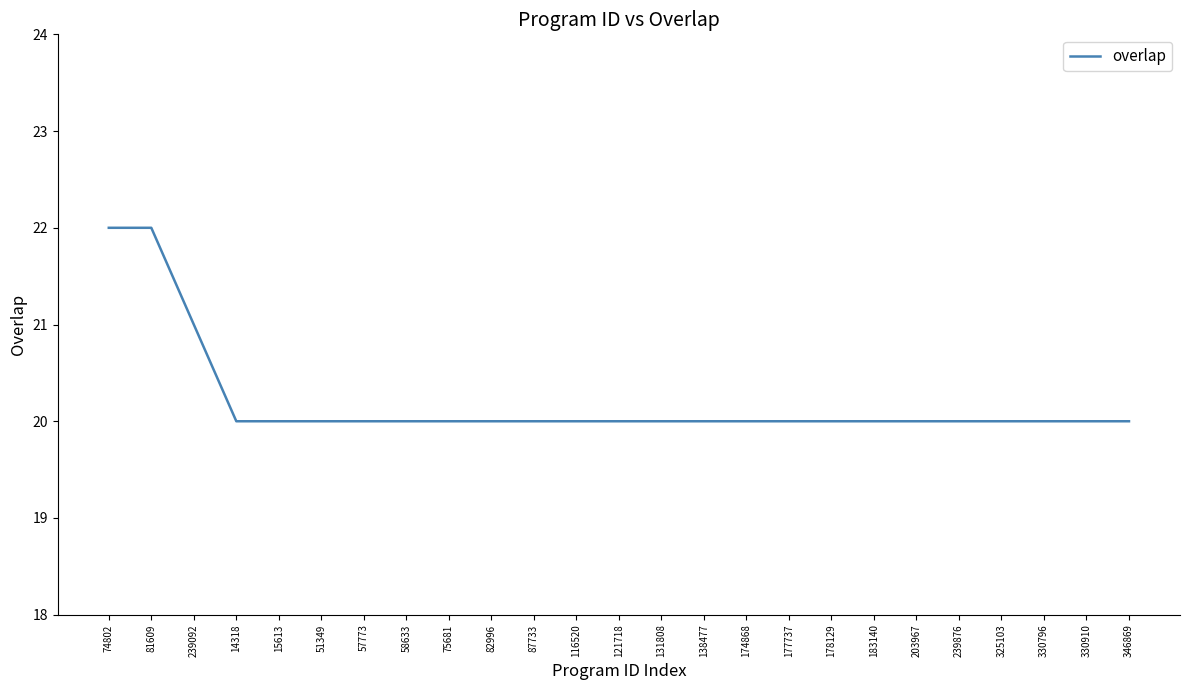

What is the smallest value displayed?

20